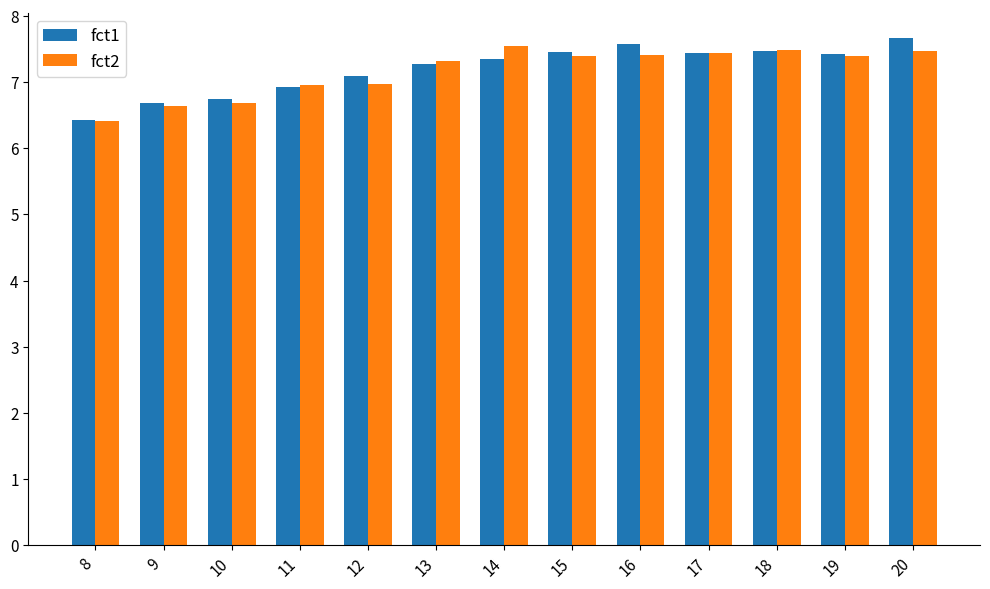

At which label is fct2 closest to 6?

8